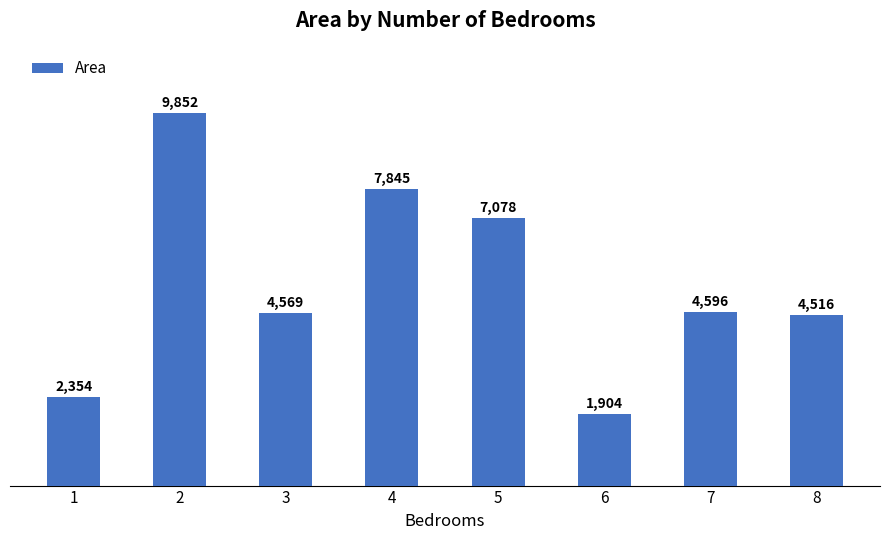

Which label corresponds to the smallest value in the chart?

6